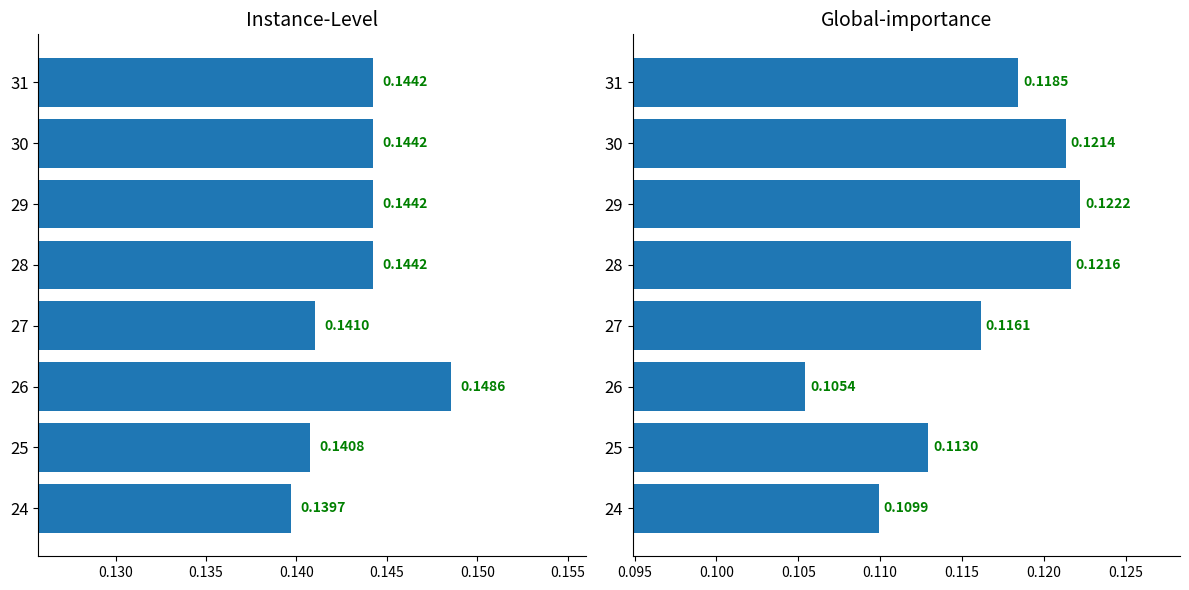

Reading left to right, extract all data points from this chart.

X m (col_5): 0.1	0.1	0.1	0.1	0.1	0.1	0.1	0.1
Y m (col_6): 0.1	0.1	0.1	0.1	0.1	0.1	0.1	0.1